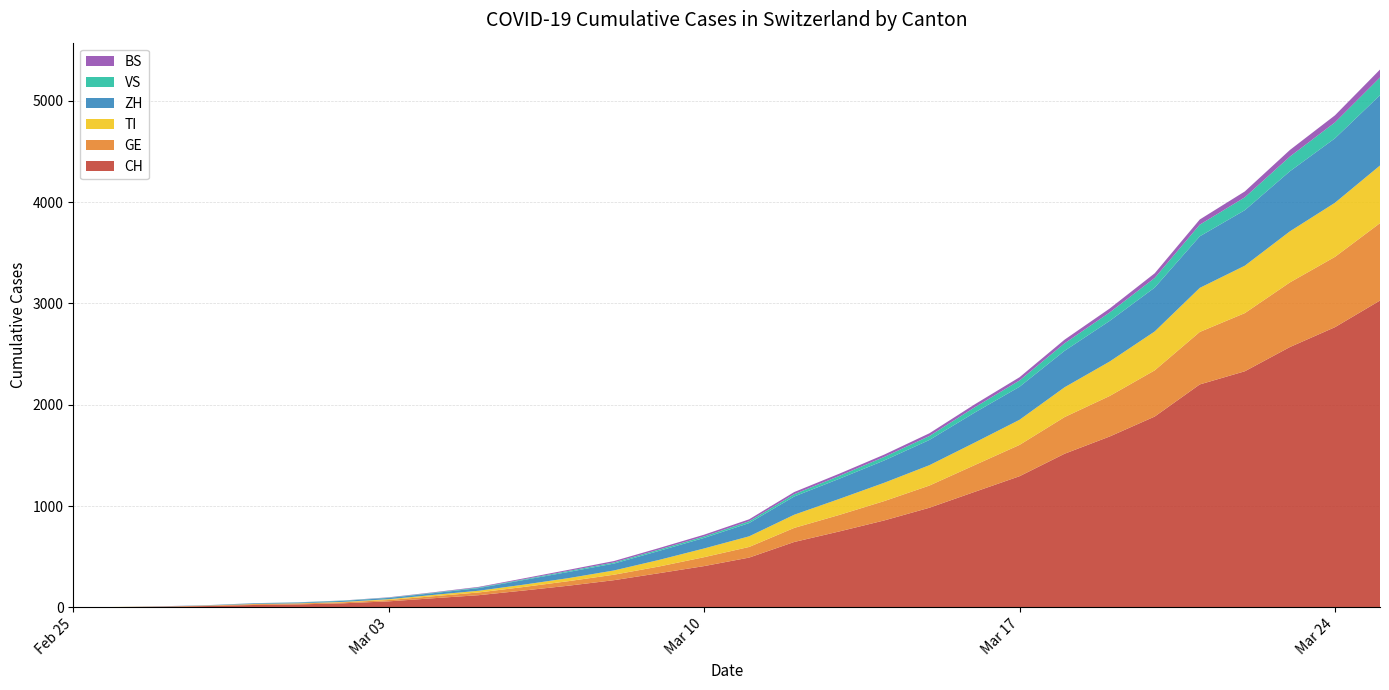

Reading left to right, what are all the values shown in this chart?

CH: 2020-02-25=0	2020-02-26=2	2020-02-27=6	2020-02-28=13	2020-02-29=23	2020-03-01=29	2020-03-02=40	2020-03-03=59	2020-03-04=90	2020-03-05=120	2020-03-06=166	2020-03-07=214	2020-03-08=268	2020-03-09=337	2020-03-10=407	2020-03-11=491	2020-03-12=645	2020-03-13=749	2020-03-14=858	2020-03-15=983	2020-03-16=1139	2020-03-17=1294	2020-03-18=1516	2020-03-19=1686	2020-03-20=1883	2020-03-21=2200	2020-03-22=2330	2020-03-23=2569	2020-03-24=2765	2020-03-25=3028
GE: 2020-02-25=0	2020-02-26=1	2020-02-27=1	2020-02-28=4	2020-02-29=8	2020-03-01=9	2020-03-02=10	2020-03-03=13	2020-03-04=20	2020-03-05=27	2020-03-06=35	2020-03-07=45	2020-03-08=54	2020-03-09=66	2020-03-10=88	2020-03-11=105	2020-03-12=139	2020-03-13=163	2020-03-14=191	2020-03-15=219	2020-03-16=264	2020-03-17=309	2020-03-18=362	2020-03-19=400	2020-03-20=456	2020-03-21=518	2020-03-22=574	2020-03-23=638	2020-03-24=694	2020-03-25=764
TI: 2020-02-25=0	2020-02-26=1	2020-02-27=1	2020-02-28=1	2020-02-29=2	2020-03-01=2	2020-03-02=4	2020-03-03=8	2020-03-04=13	2020-03-05=17	2020-03-06=23	2020-03-07=30	2020-03-08=42	2020-03-09=65	2020-03-10=86	2020-03-11=105	2020-03-12=130	2020-03-13=158	2020-03-14=181	2020-03-15=201	2020-03-16=222	2020-03-17=248	2020-03-18=294	2020-03-19=340	2020-03-20=384	2020-03-21=435	2020-03-22=468	2020-03-23=504	2020-03-24=534	2020-03-25=569
ZH: 2020-02-25=0	2020-02-26=0	2020-02-27=2	2020-02-28=2	2020-02-29=6	2020-03-01=7	2020-03-02=10	2020-03-03=13	2020-03-04=17	2020-03-05=26	2020-03-06=46	2020-03-07=61	2020-03-08=68	2020-03-09=89	2020-03-10=104	2020-03-11=131	2020-03-12=180	2020-03-13=199	2020-03-14=220	2020-03-15=249	2020-03-16=296	2020-03-17=326	2020-03-18=360	2020-03-19=401	2020-03-20=433	2020-03-21=509	2020-03-22=548	2020-03-23=593	2020-03-24=636	2020-03-25=694
VS: 2020-02-25=0	2020-02-26=0	2020-02-27=0	2020-02-28=1	2020-02-29=1	2020-03-01=2	2020-03-02=3	2020-03-03=3	2020-03-04=5	2020-03-05=6	2020-03-06=7	2020-03-07=10	2020-03-08=11	2020-03-09=13	2020-03-10=15	2020-03-11=18	2020-03-12=23	2020-03-13=28	2020-03-14=35	2020-03-15=39	2020-03-16=52	2020-03-17=62	2020-03-18=74	2020-03-19=83	2020-03-20=95	2020-03-21=115	2020-03-22=127	2020-03-23=145	2020-03-24=157	2020-03-25=175
BS: 2020-02-25=0	2020-02-26=0	2020-02-27=1	2020-02-28=1	2020-02-29=1	2020-03-01=1	2020-03-02=1	2020-03-03=3	2020-03-04=4	2020-03-05=6	2020-03-06=9	2020-03-07=11	2020-03-08=14	2020-03-09=15	2020-03-10=17	2020-03-11=19	2020-03-12=21	2020-03-13=22	2020-03-14=23	2020-03-15=27	2020-03-16=29	2020-03-17=32	2020-03-18=36	2020-03-19=39	2020-03-20=46	2020-03-21=51	2020-03-22=58	2020-03-23=65	2020-03-24=70	2020-03-25=78